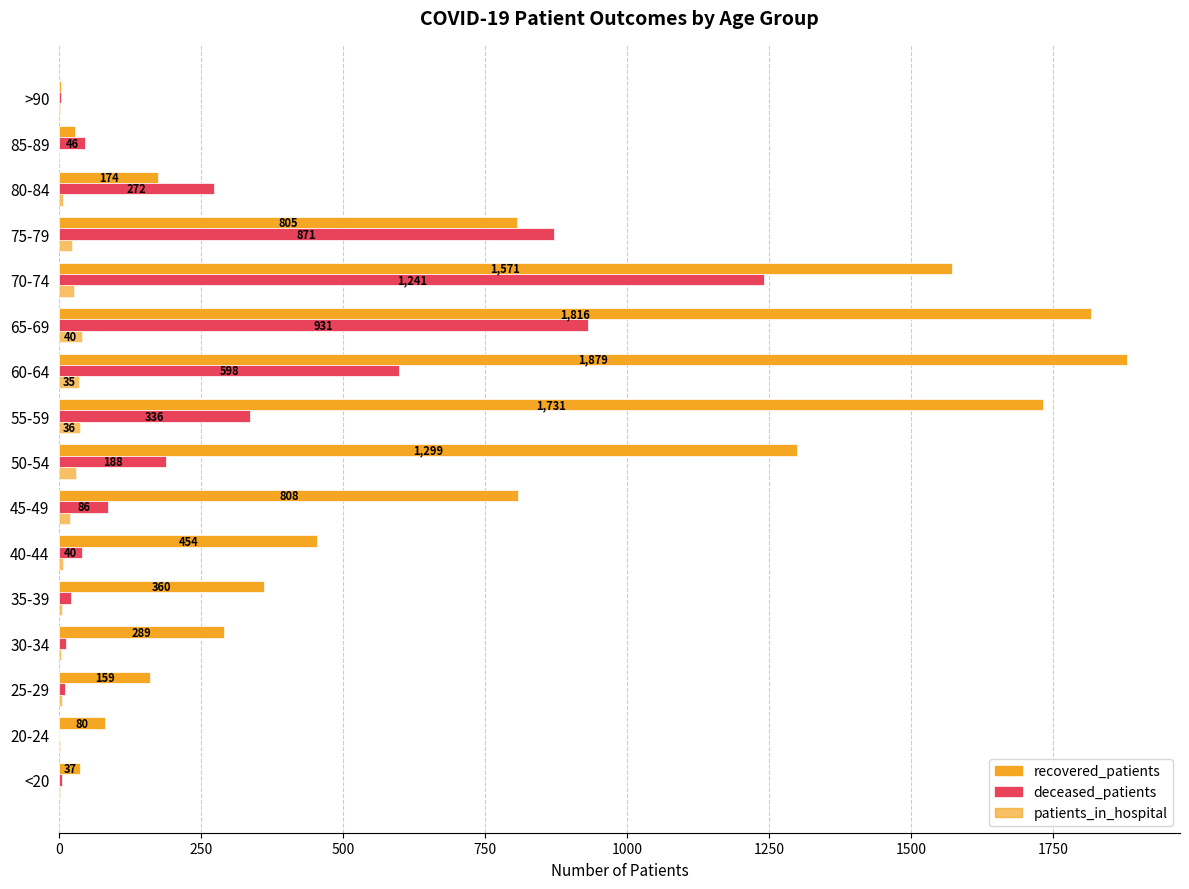

How many distinct data groups are displayed?

3